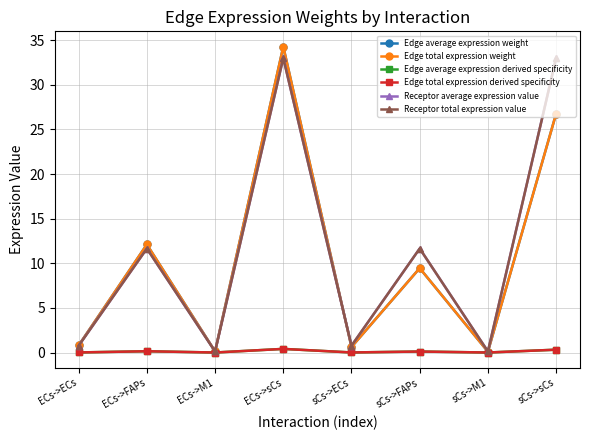

Does the chart have visible grid lines?

Yes